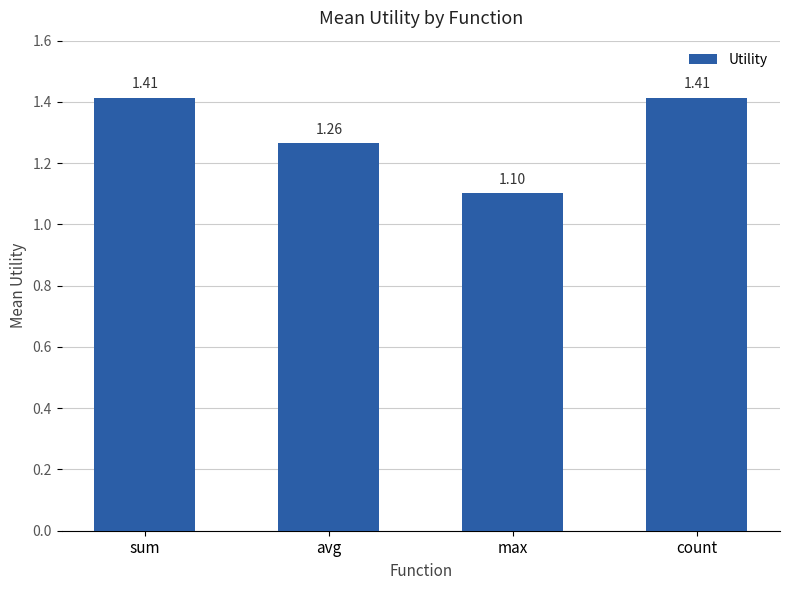

What is the label of the 4th bar from the right?

sum